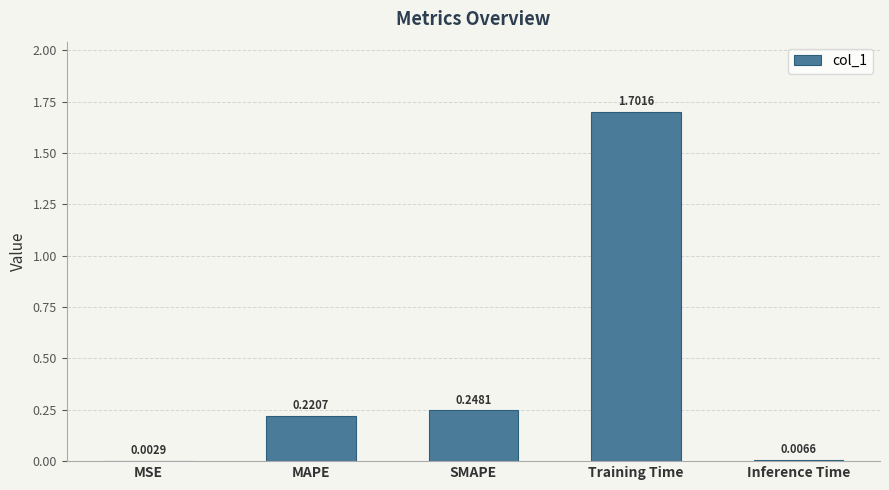

At which category does the chart reach its peak across all series?

Training Time